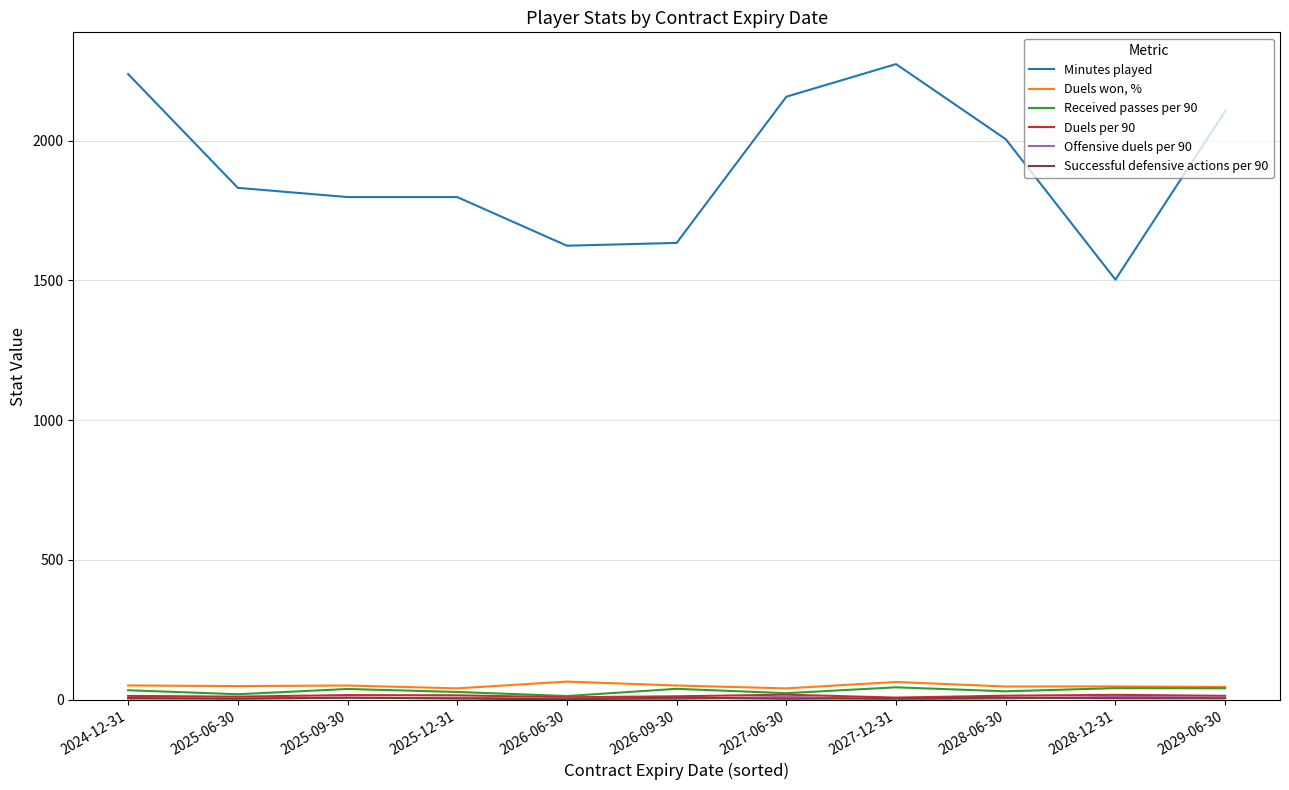

Which series changed the most between 2024-12-31 and 2026-06-30?

Minutes played